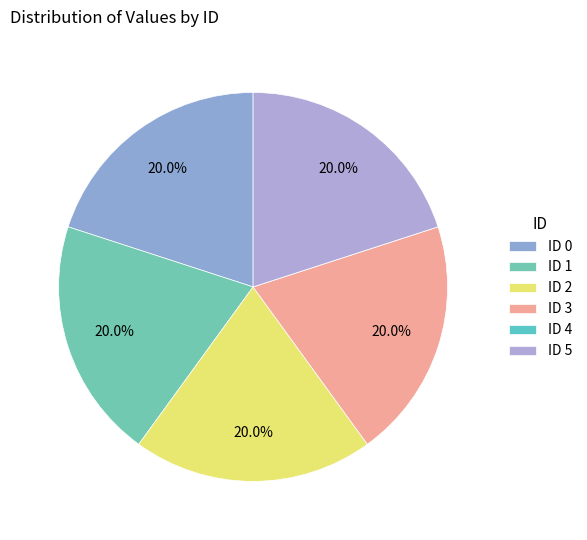

Rank the categories by value from lowest to highest.

4, 0, 1, 2, 3, 5